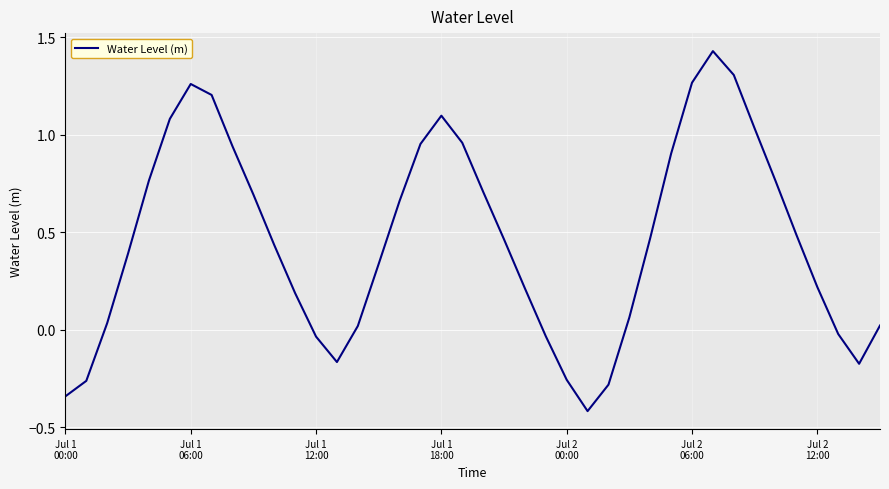

How many lines are shown in the chart?

1